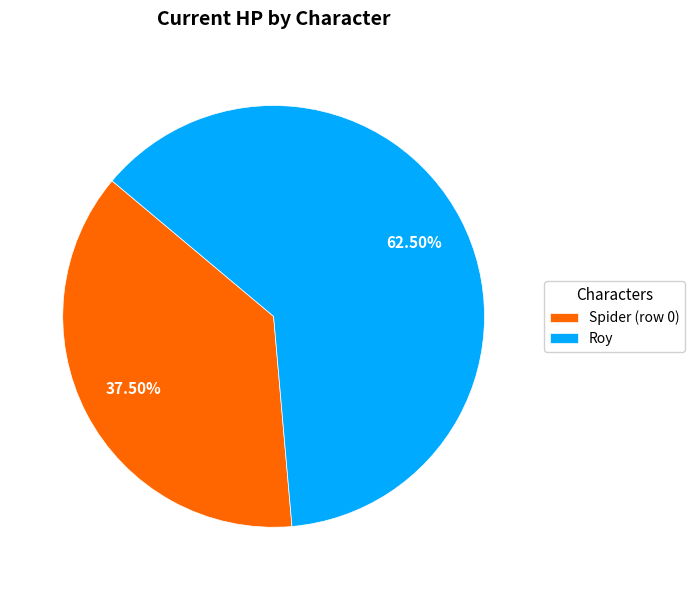

What is the largest slice in the pie chart?

Roy